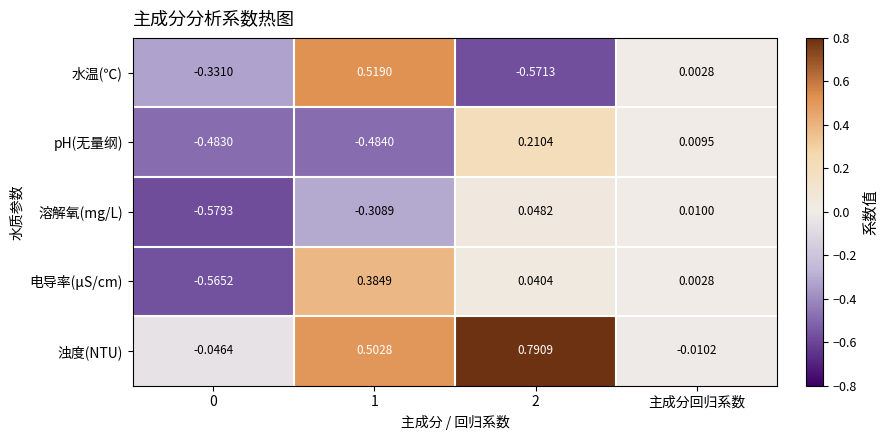

Rank the series at 0 from highest to lowest value.

浊度(NTU), 水温(℃), pH(无量纲), 电导率(μS/cm), 溶解氧(mg/L)